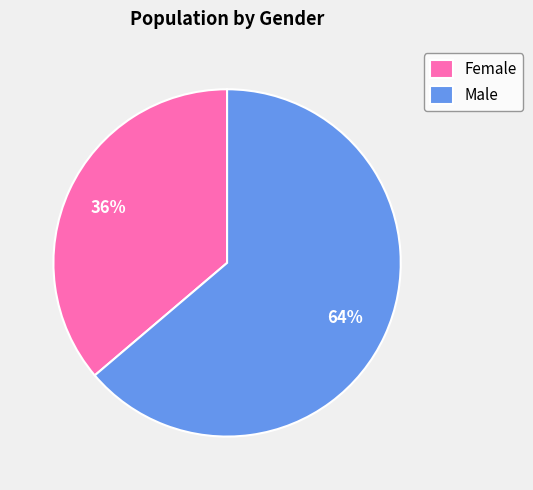

Is it true that Male is 50% of the pie?

False